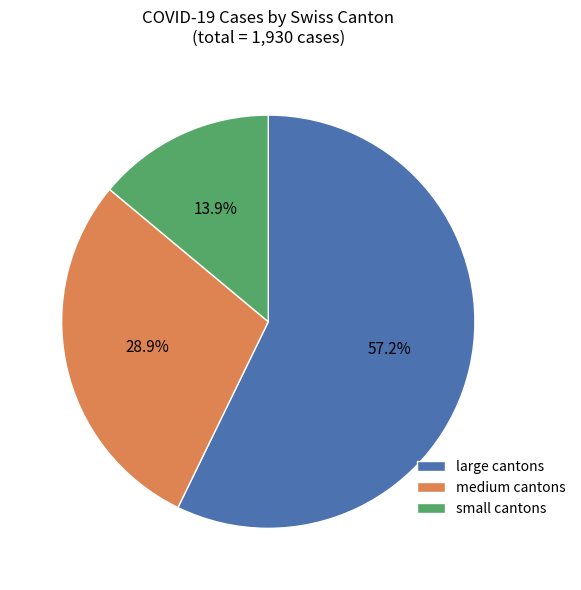

Count the number of slices in the pie.

3